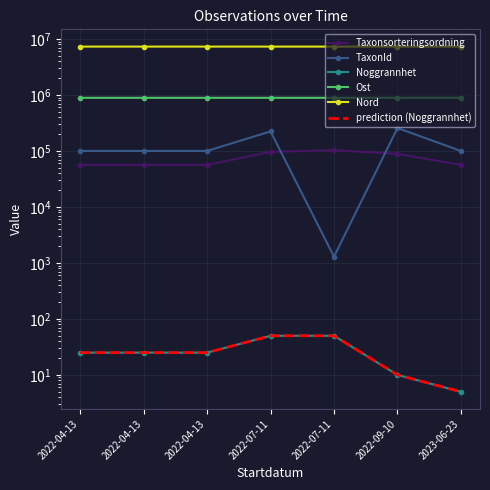

Is the value of prediction (Noggrannhet) at 2023-06-23 greater than the value of Taxonsorteringsordning at 2022-04-13?

No